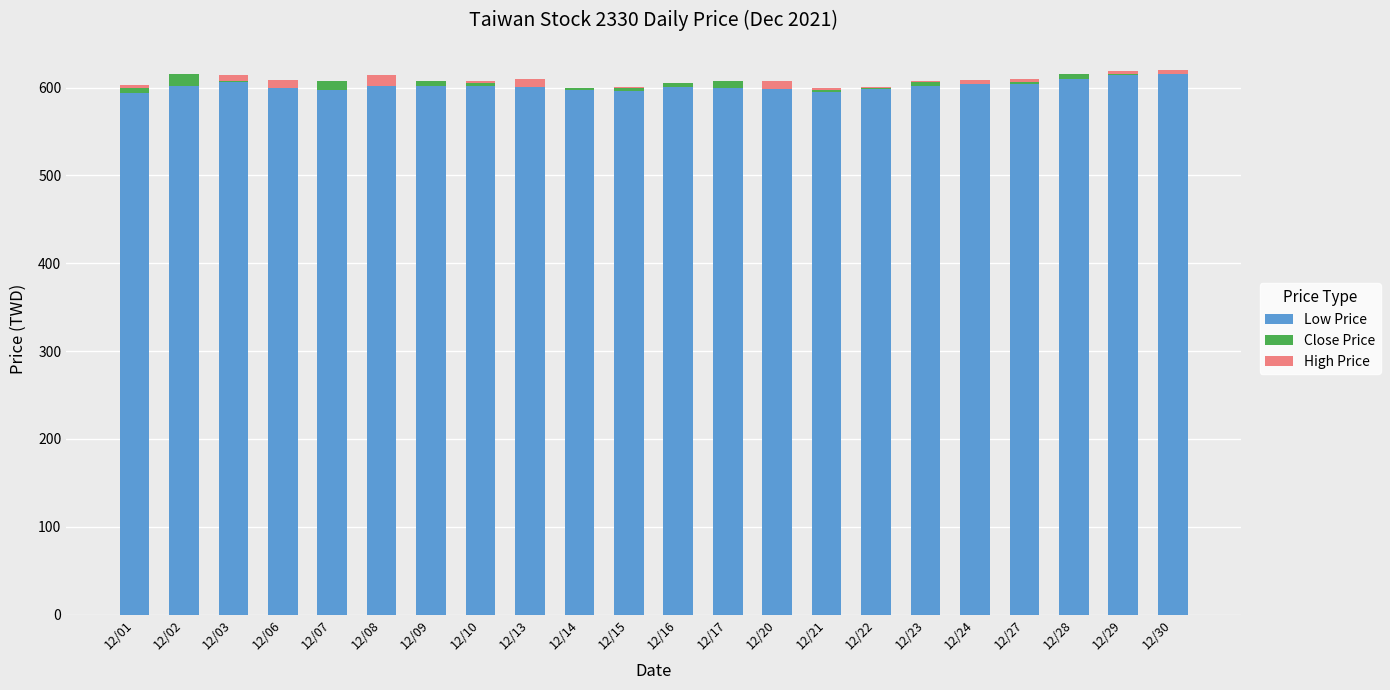

True or false: Low Price has a value of 942 at 12/14.

False